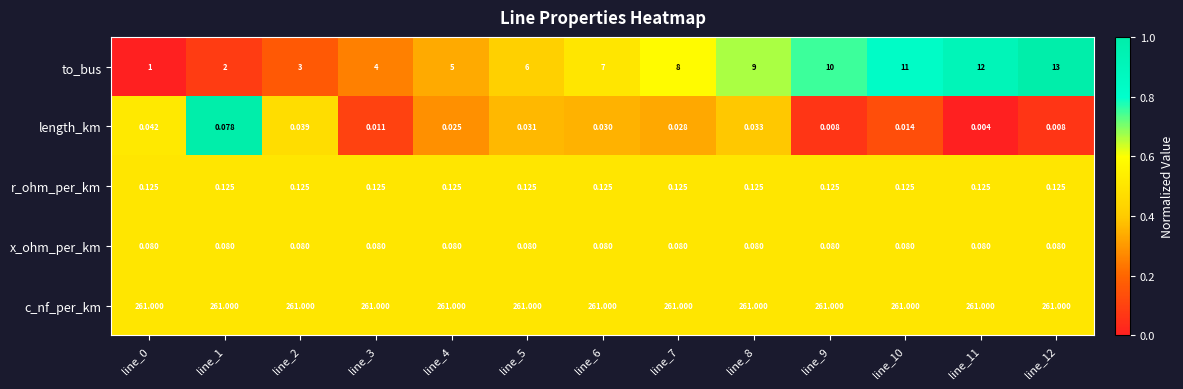

List the series in order of their peak value, lowest first.

length_km, x_ohm_per_km, r_ohm_per_km, to_bus, c_nf_per_km